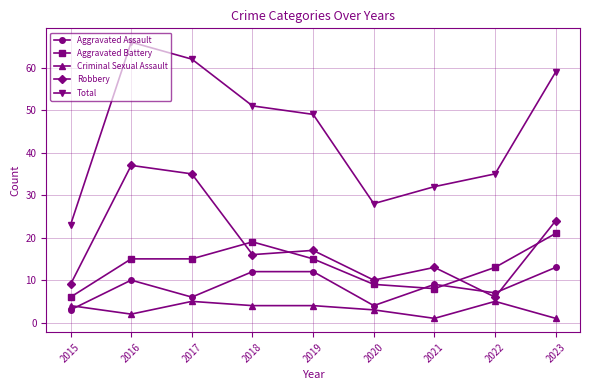

Reading right to left, extract all data points from this chart.

Aggravated Assault: 13	7	9	4	12	12	6	10	3
Aggravated Battery: 21	13	8	9	15	19	15	15	6
Criminal Sexual Assault: 1	5	1	3	4	4	5	2	4
Robbery: 24	6	13	10	17	16	35	37	9
Total: 59	35	32	28	49	51	62	66	23